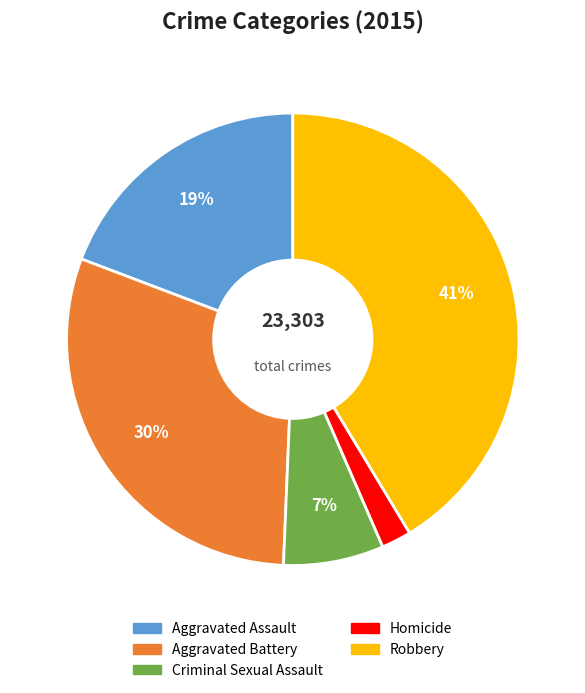

How many slices are in this pie chart?

5